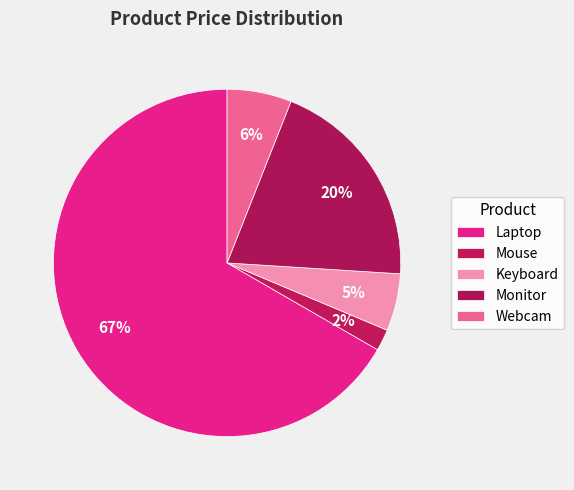

Which slice represents more than half of the pie?

Laptop